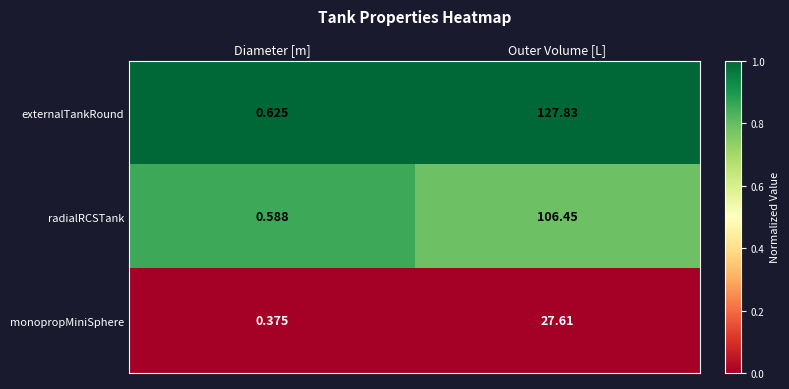

What is the total value across all series at Diameter [m]?

1.6